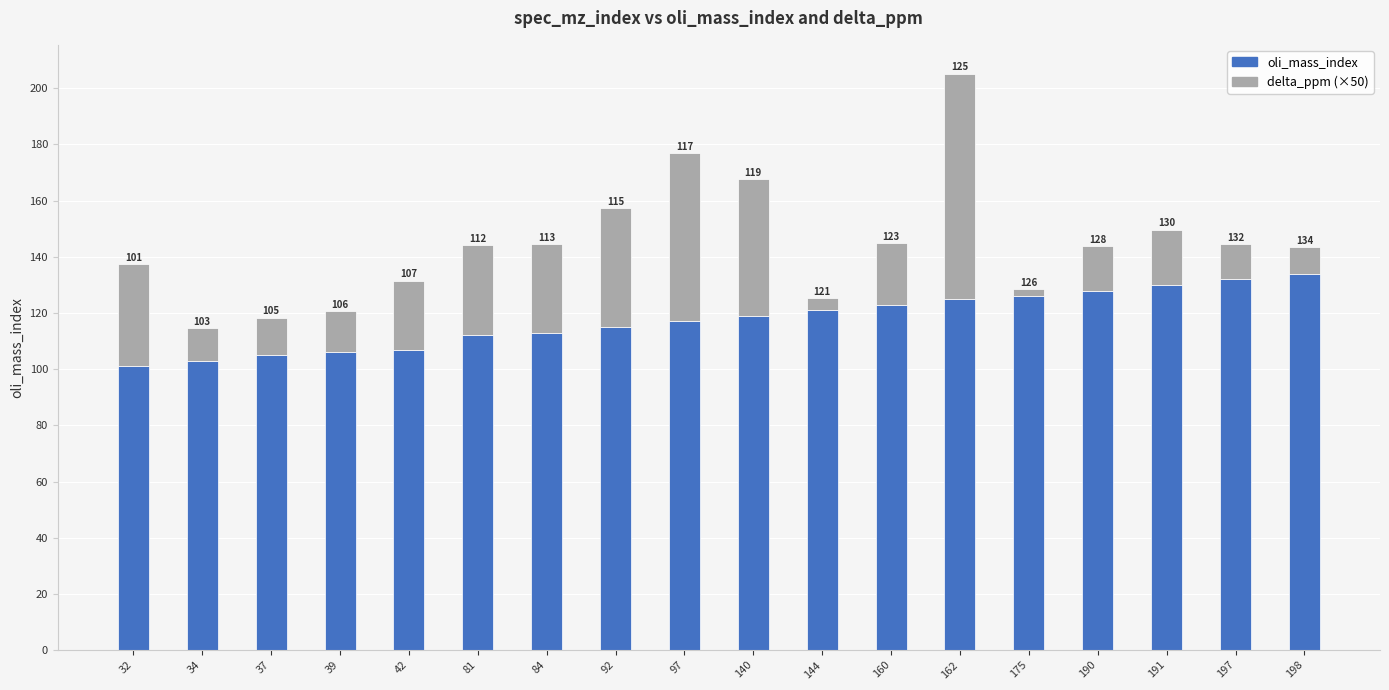

What is the difference between the oli_mass_index values at 175 and 34?

23.0